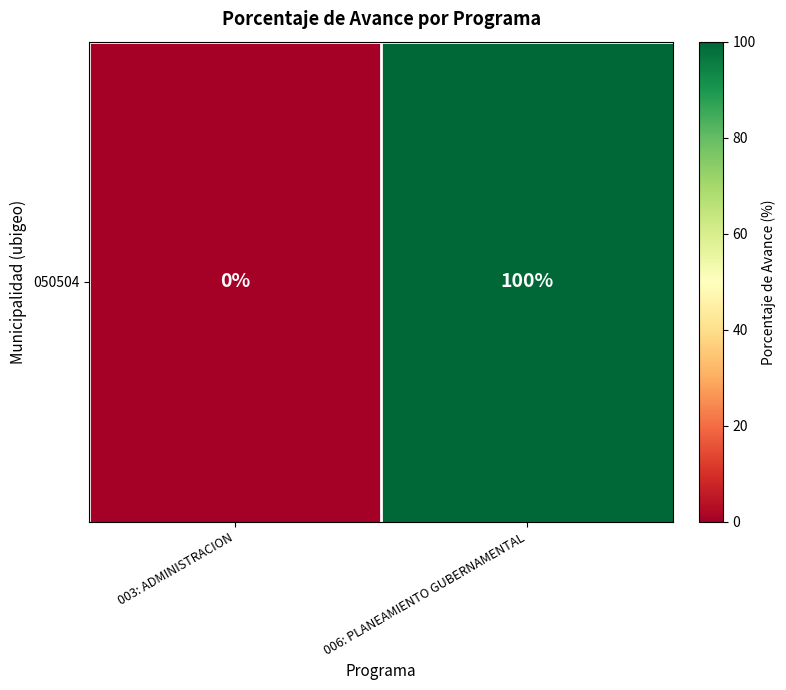

Reading left to right, what are all the values shown in this chart?

003: ADMINISTRACION=0	006: PLANEAMIENTO GUBERNAMENTAL=100